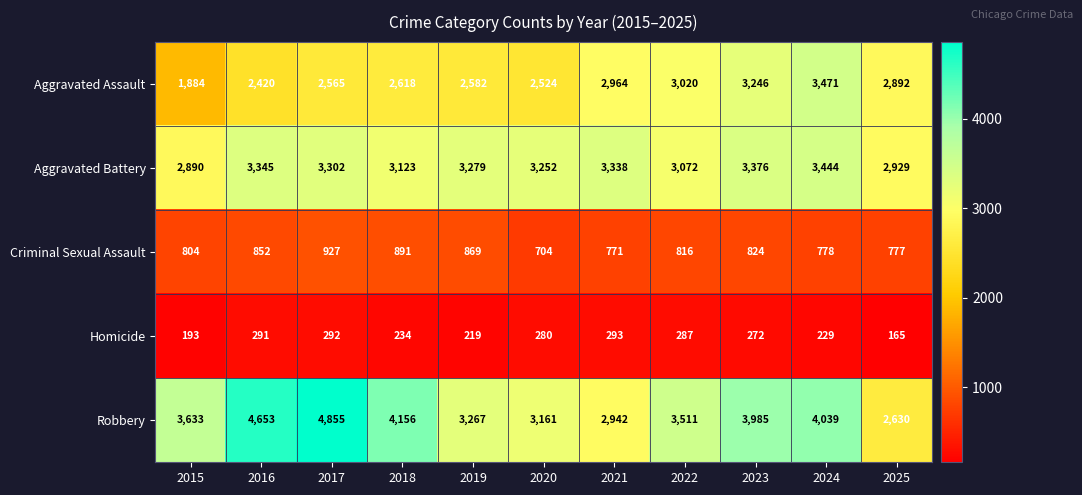

What is the maximum value shown in the chart?

4855